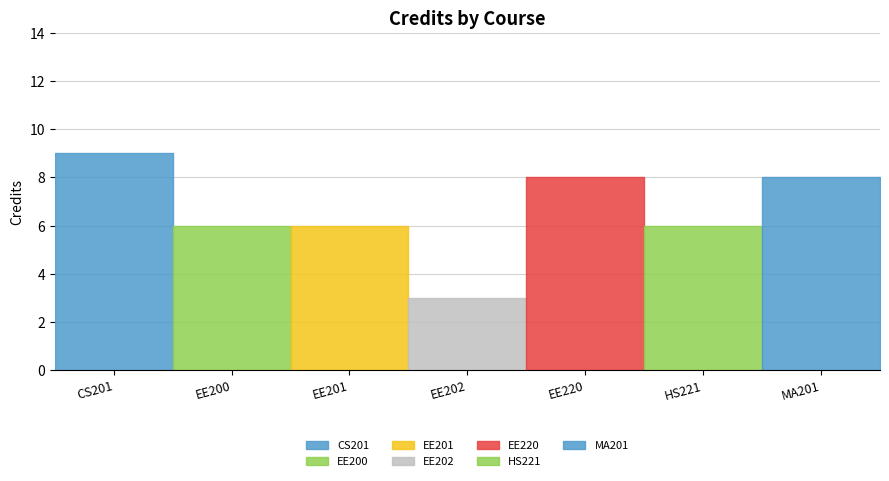

Reading right to left, list all the values displayed in this chart.

MA201=8	HS221=6	EE220=8	EE202=3	EE201=6	EE200=6	CS201=9